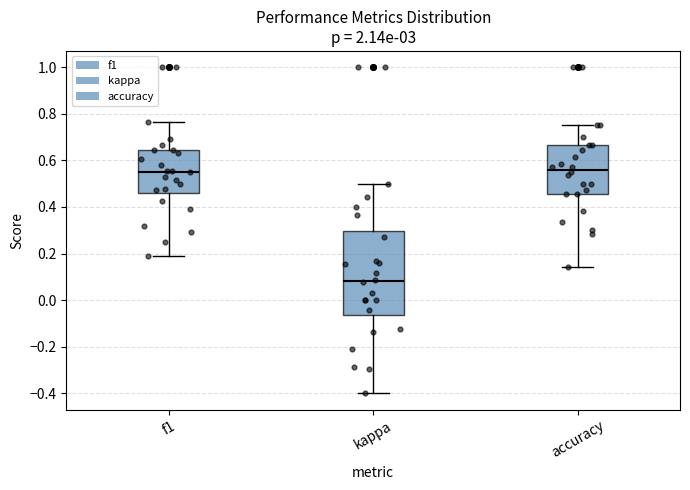

Comparing the boxes themselves (not the whiskers), which one is the tallest?

kappa